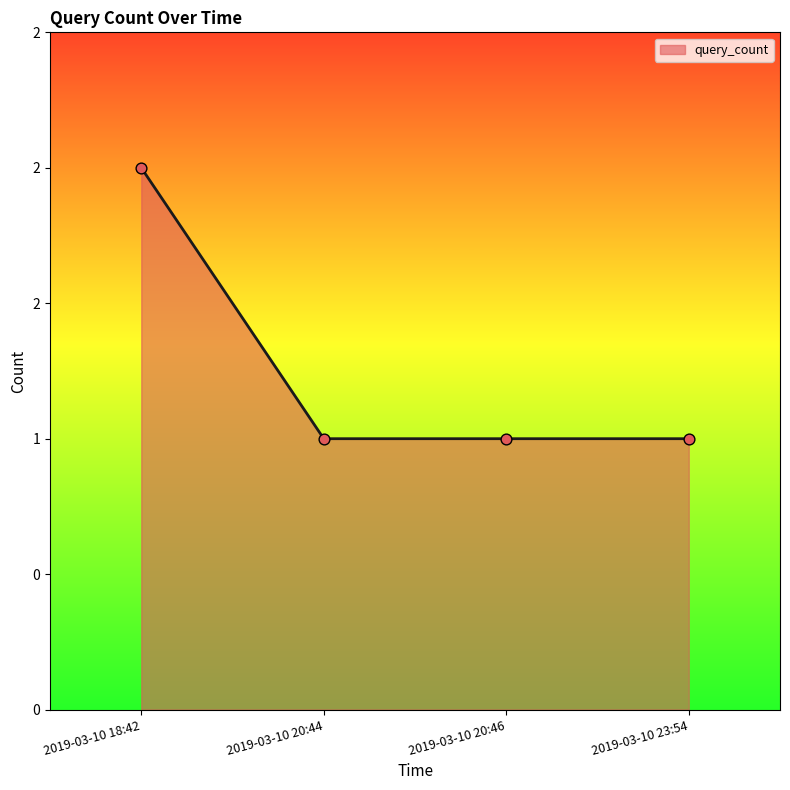

What is the change in value from 2019-03-10 18:42 to 2019-03-10 20:46?

-1